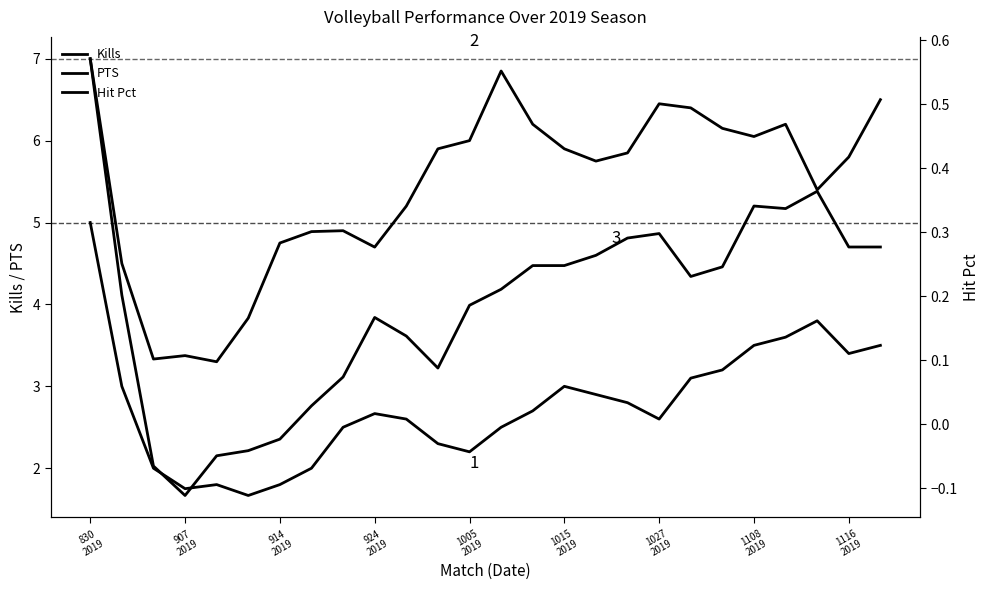

Is it true that PTS equals 6.4 at 19?

True